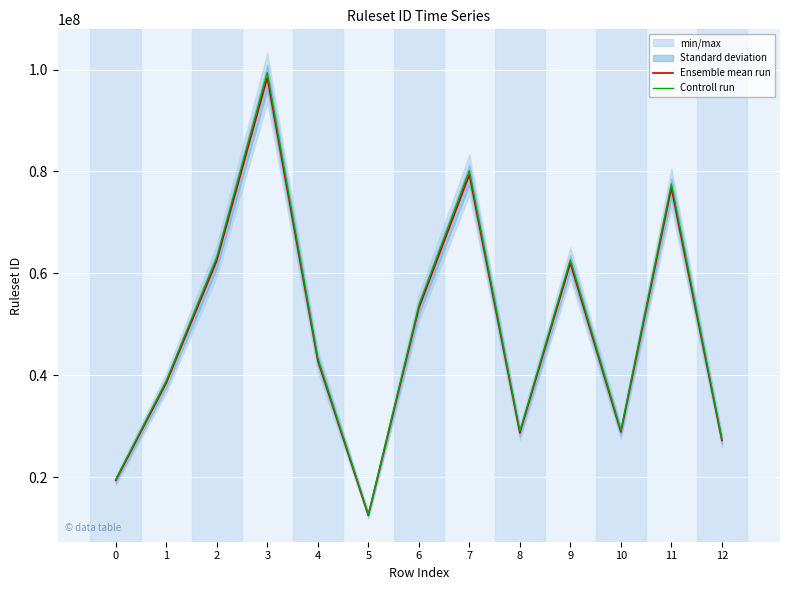

Which has a higher value, 10 or 4?

4